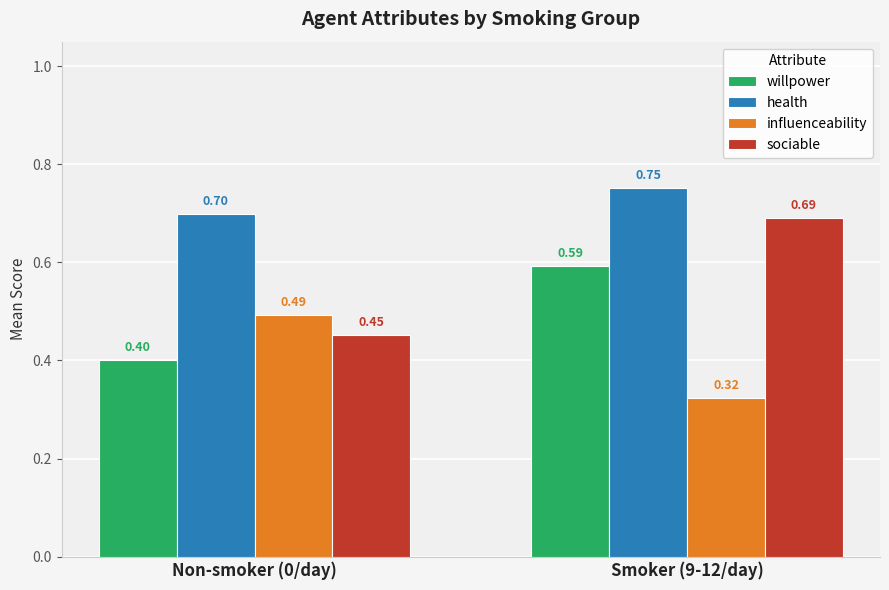

Is the value of influenceability at Non-smoker (0/day) greater than the value of sociable at Non-smoker (0/day)?

Yes